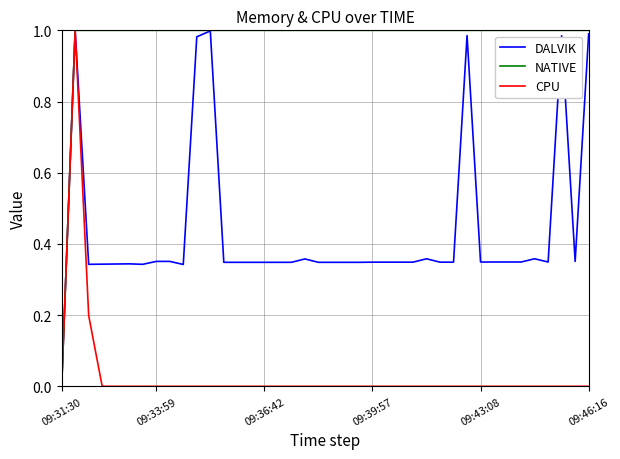

Which series has the largest total across all categories?

NATIVE